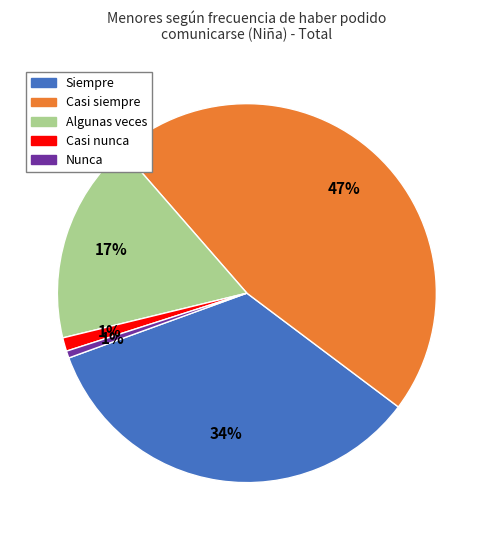

To the nearest percent, what is the average slice percentage?

20%